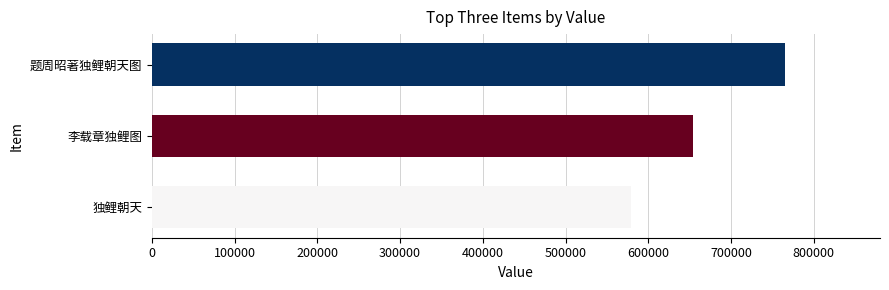

Reading top to bottom, transcribe all the data shown in this chart.

765245	653672	578562